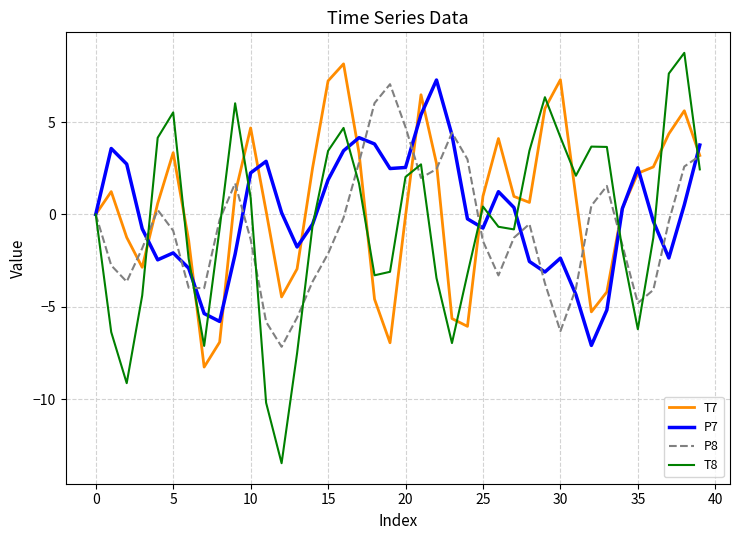

List the series in order of their overall mean, highest first.

T7, P7, T8, P8